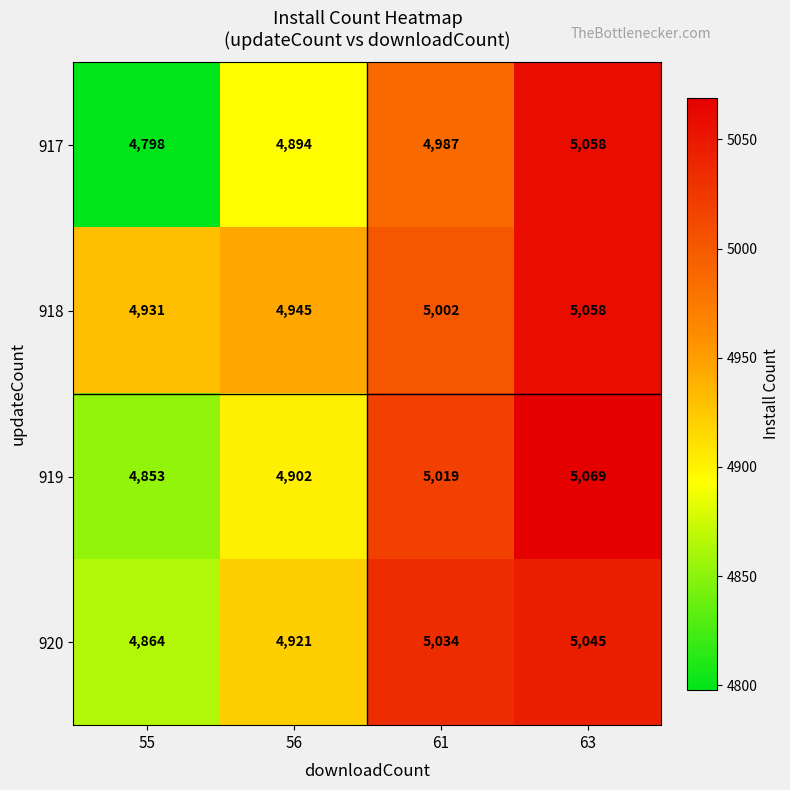

What is the spread (max minus min) of values at 63?

24